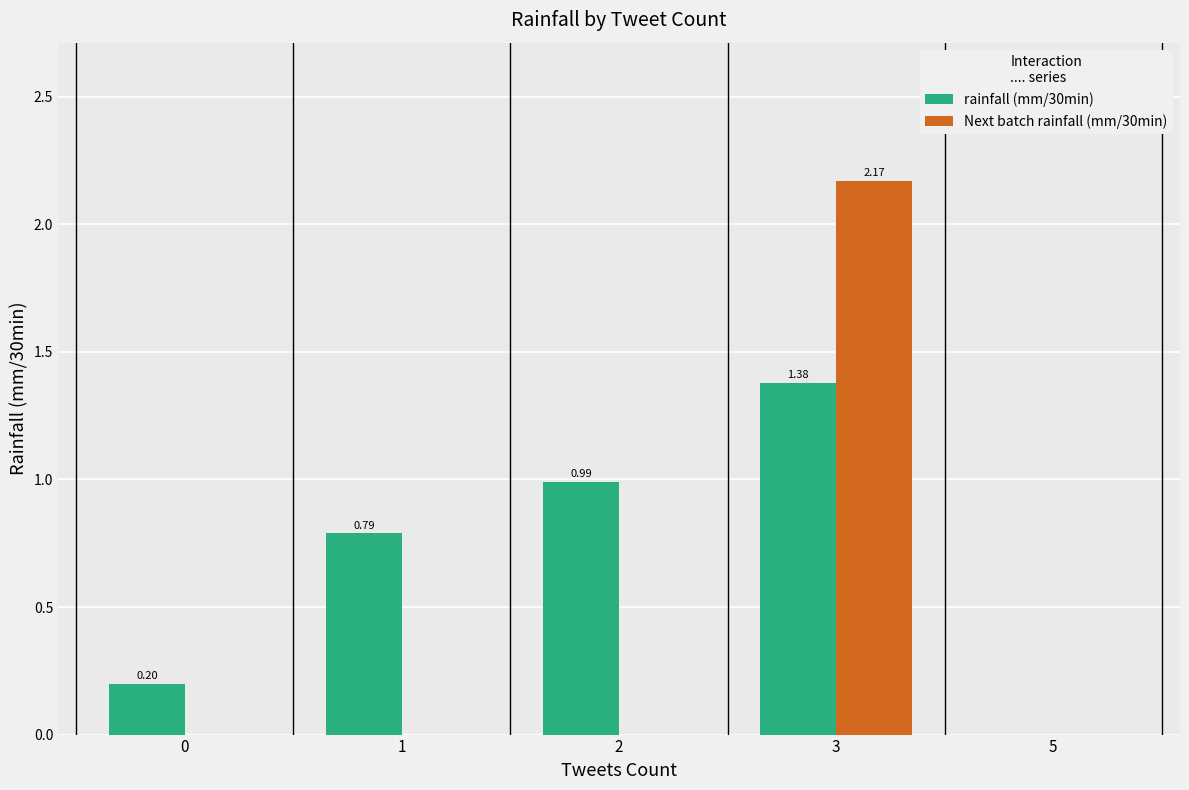

At which category is the sum across all series the highest?

3